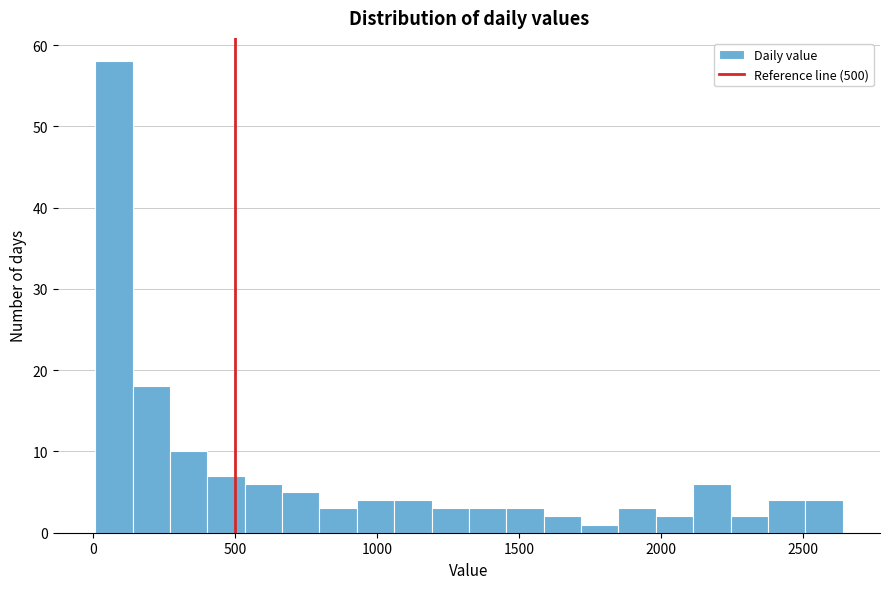

Around what value on the x-axis is the tallest bar? Give the approximate position of its centre, as read against the axis.

50